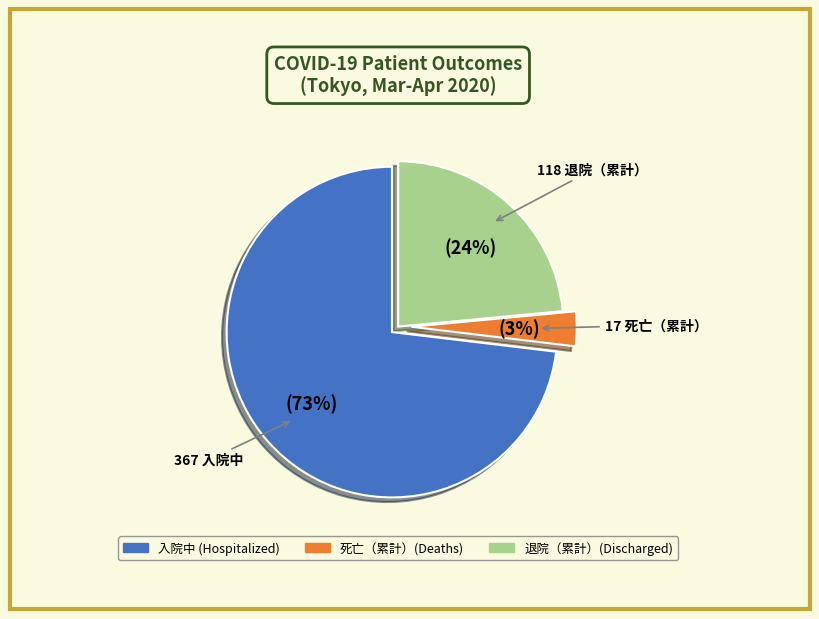

Is there any slice that represents more than half of the pie?

Yes